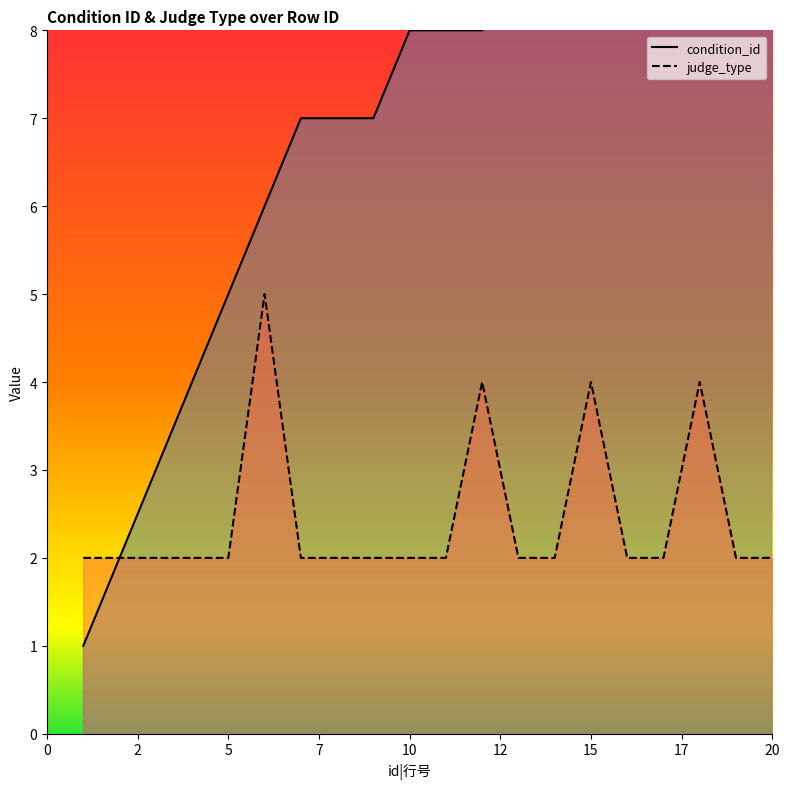

The value of condition_id at 19 is 16. True or false?

False